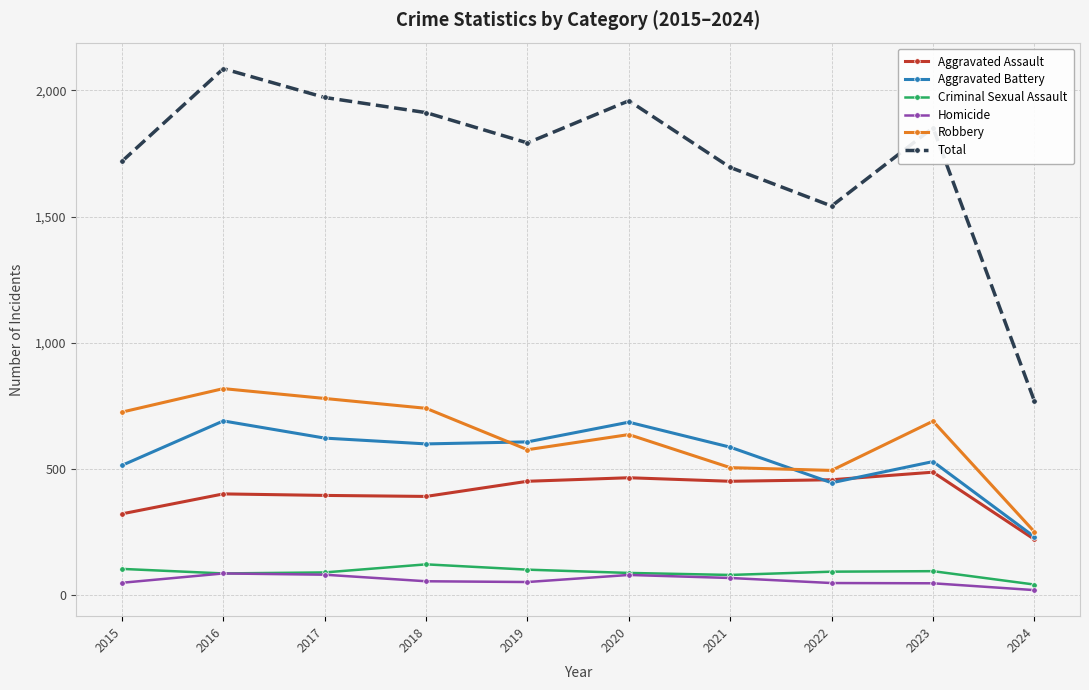

True or false: Homicide has more than 0 interior local peaks.

True